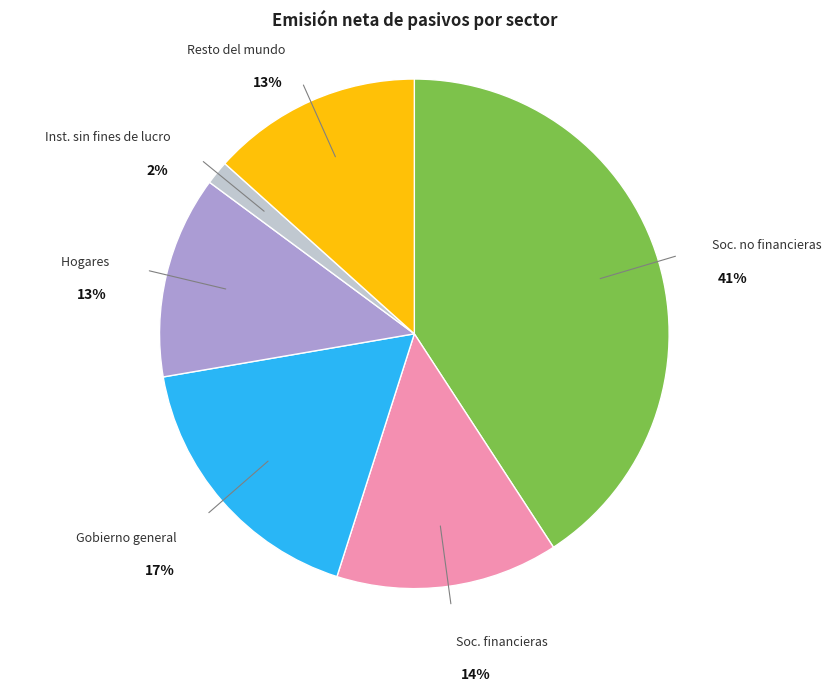

Which slice is the largest?

S.11 - Sociedades no financieras